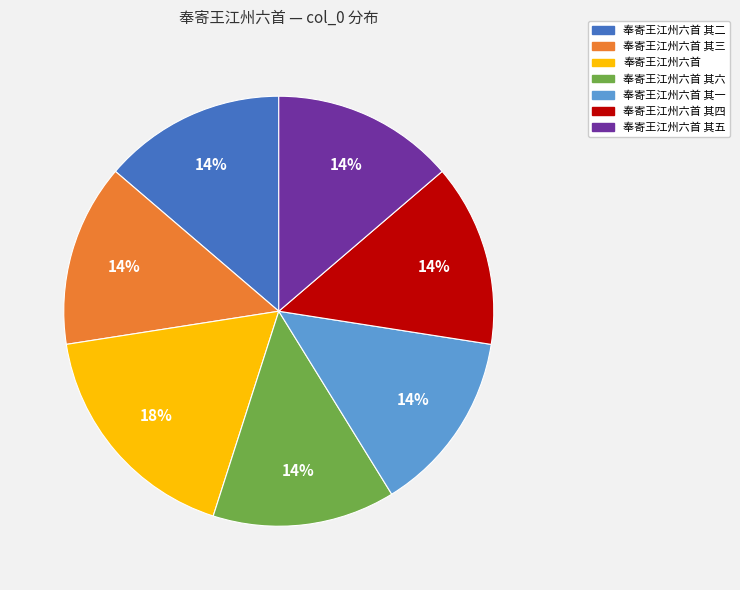

Between 奉寄王江州六首 and 奉寄王江州六首 其六, which is larger?

奉寄王江州六首